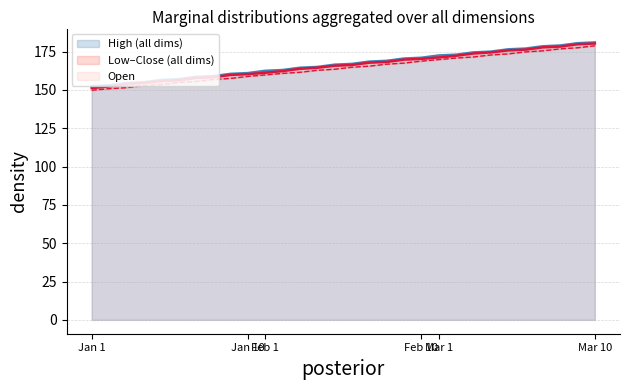

What is the maximum value for High (all dims)?

181.0